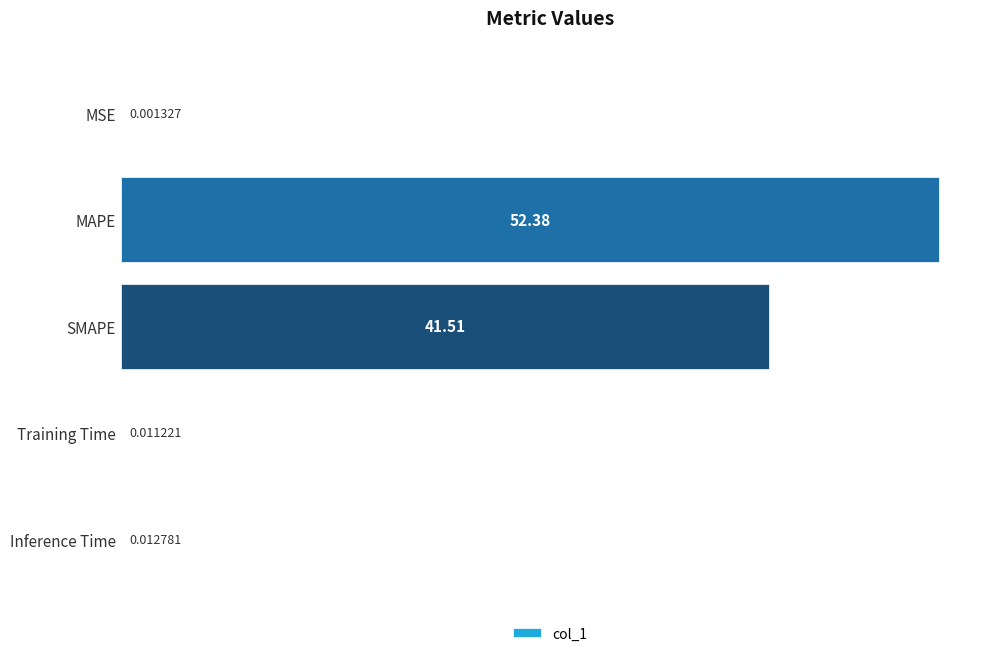

What is the sum of the values at SMAPE and MAPE?

93.9